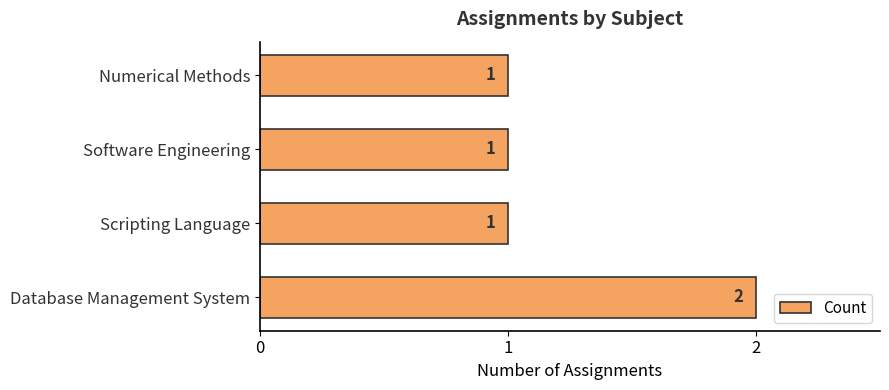

What is the sum of all values?

5